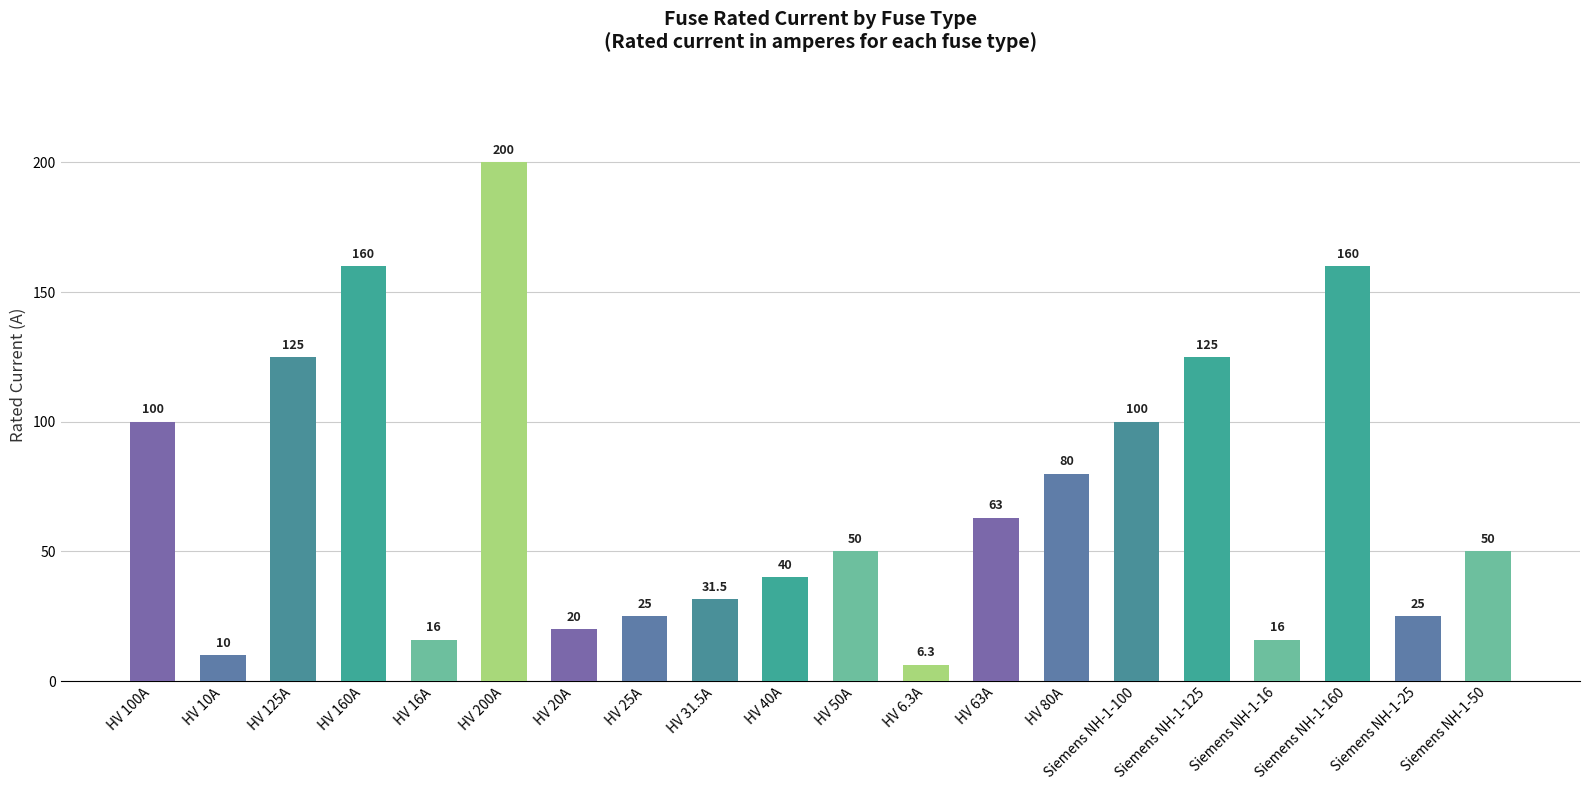

What is the label of the 14th bar from the right?

HV 20A